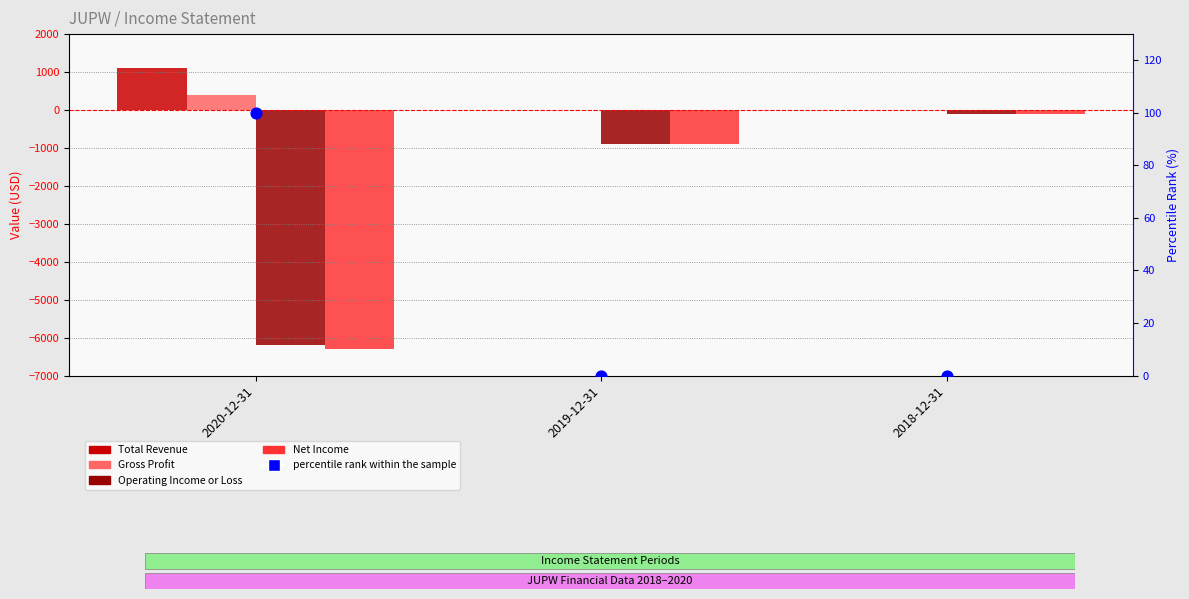

Which series has the largest Y range (max minus min)?

Net Income